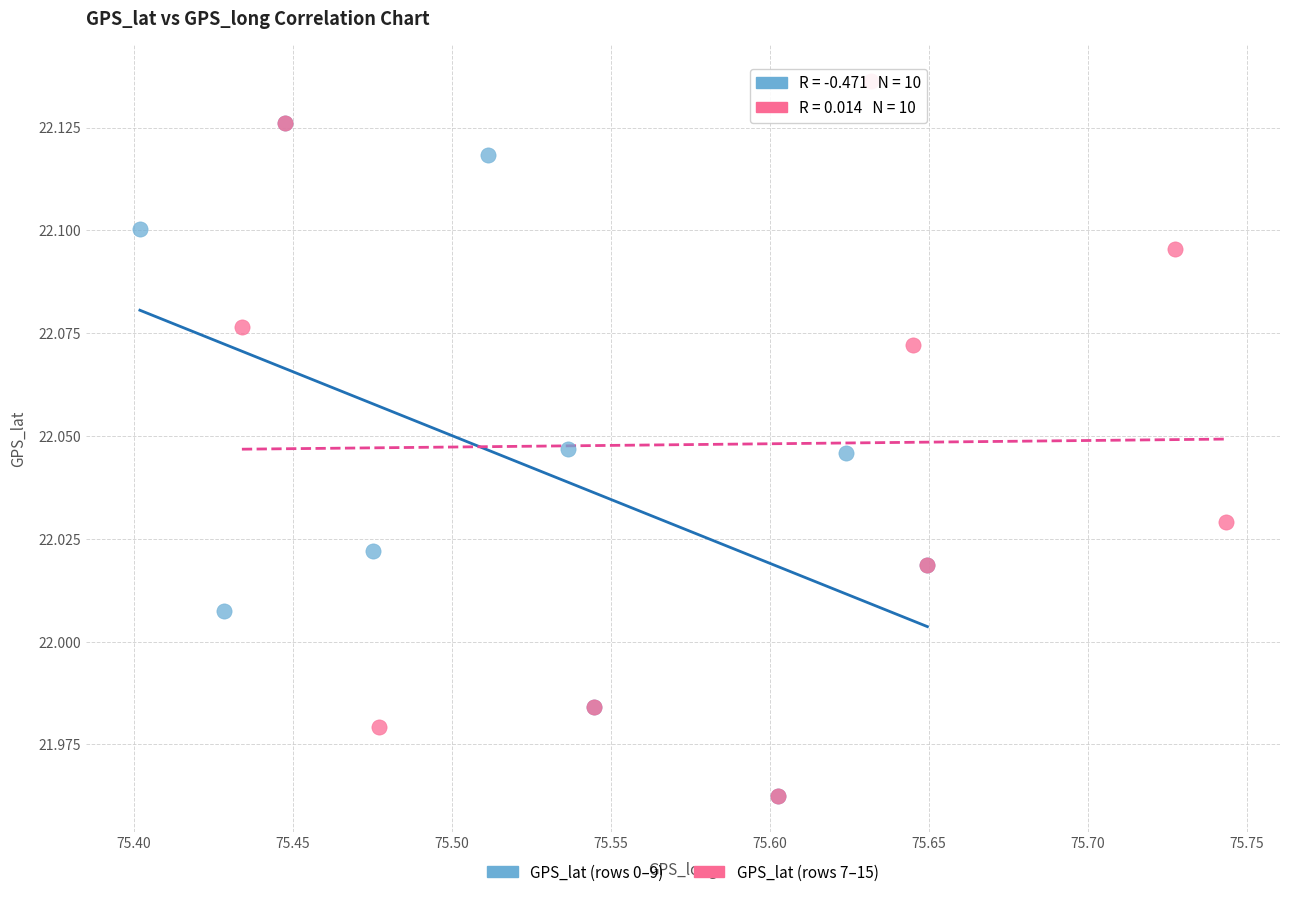

Which series reaches the maximum Y coordinate?

GPS_lat (rows 7–15)